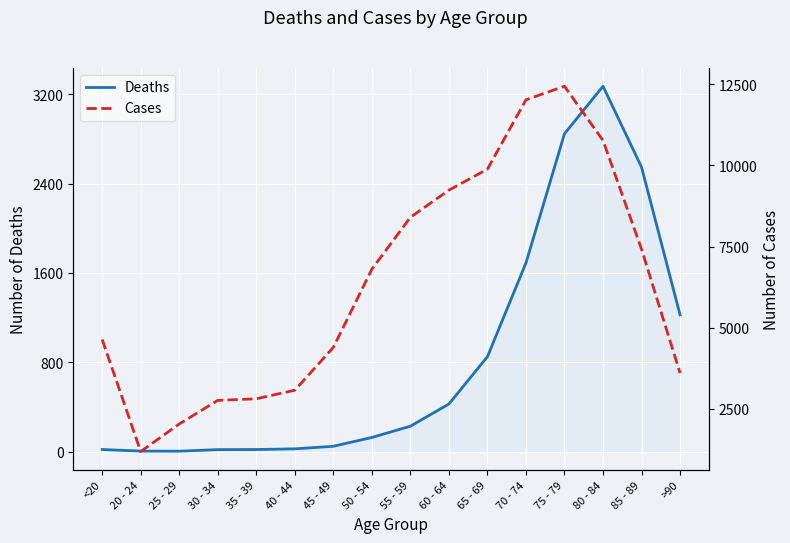

Reading right to left, list all the values displayed in this chart.

Deaths: >90=1224	85 - 89=2548	80 - 84=3273	75 - 79=2848	70 - 74=1690	65 - 69=850	60 - 64=426	55 - 59=227	50 - 54=126	45 - 49=47	40 - 44=24	35 - 39=18	30 - 34=17	25 - 29=3	20 - 24=4	<20=18
Cases: >90=3604	85 - 89=7417	80 - 84=10764	75 - 79=12434	70 - 74=12018	65 - 69=9883	60 - 64=9236	55 - 59=8400	50 - 54=6803	45 - 49=4396	40 - 44=3078	35 - 39=2814	30 - 34=2765	25 - 29=2038	20 - 24=1191	<20=4641